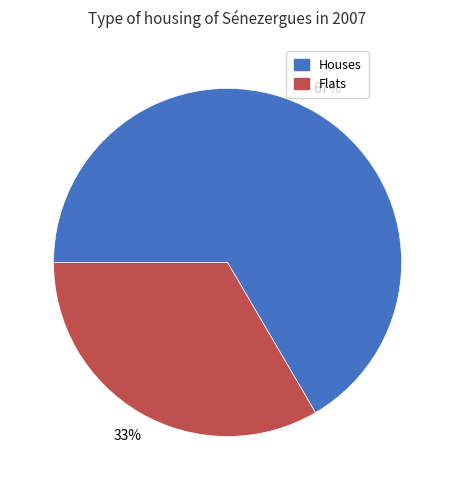

Is there a majority slice in this chart?

Yes